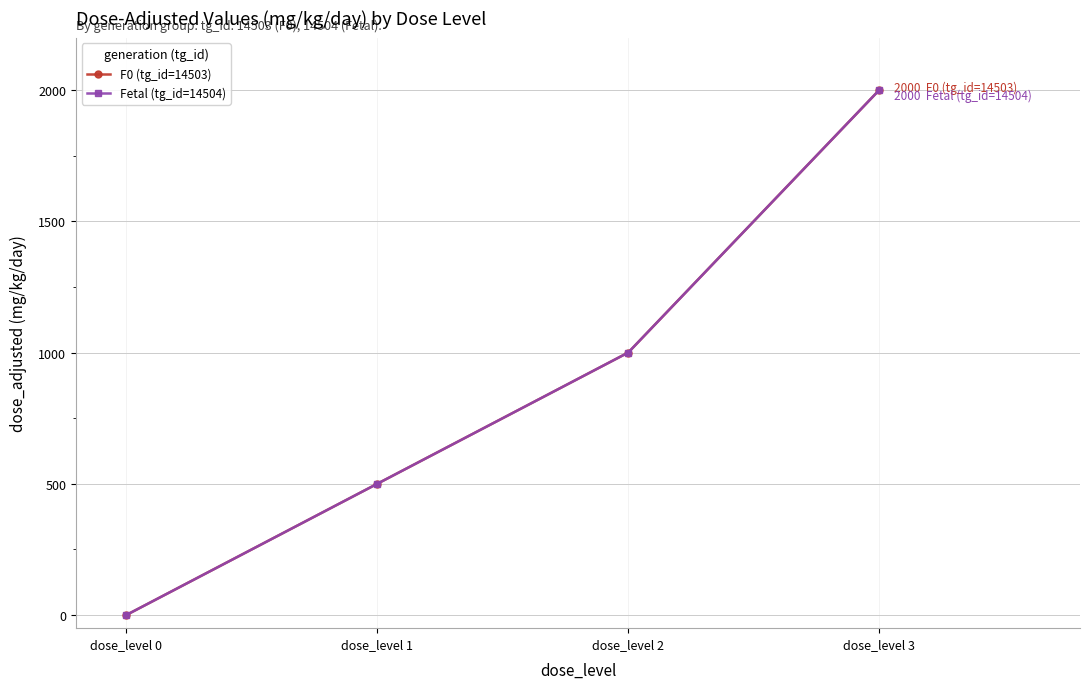

Does the chart have visible grid lines?

Yes